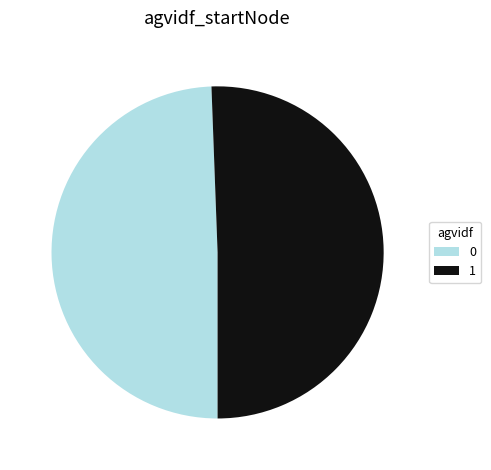

Which slice is the largest?

1